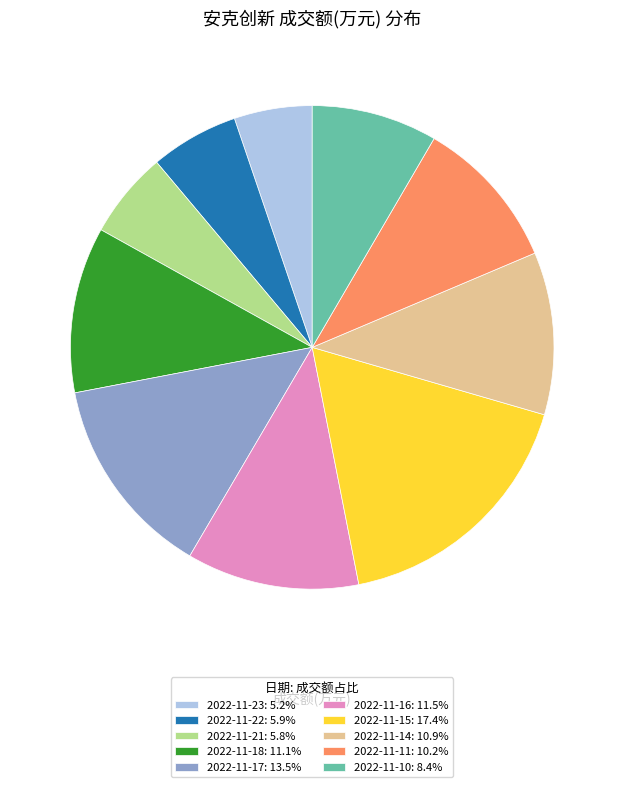

Is 2022-11-14: 10.9% the majority of the pie?

No